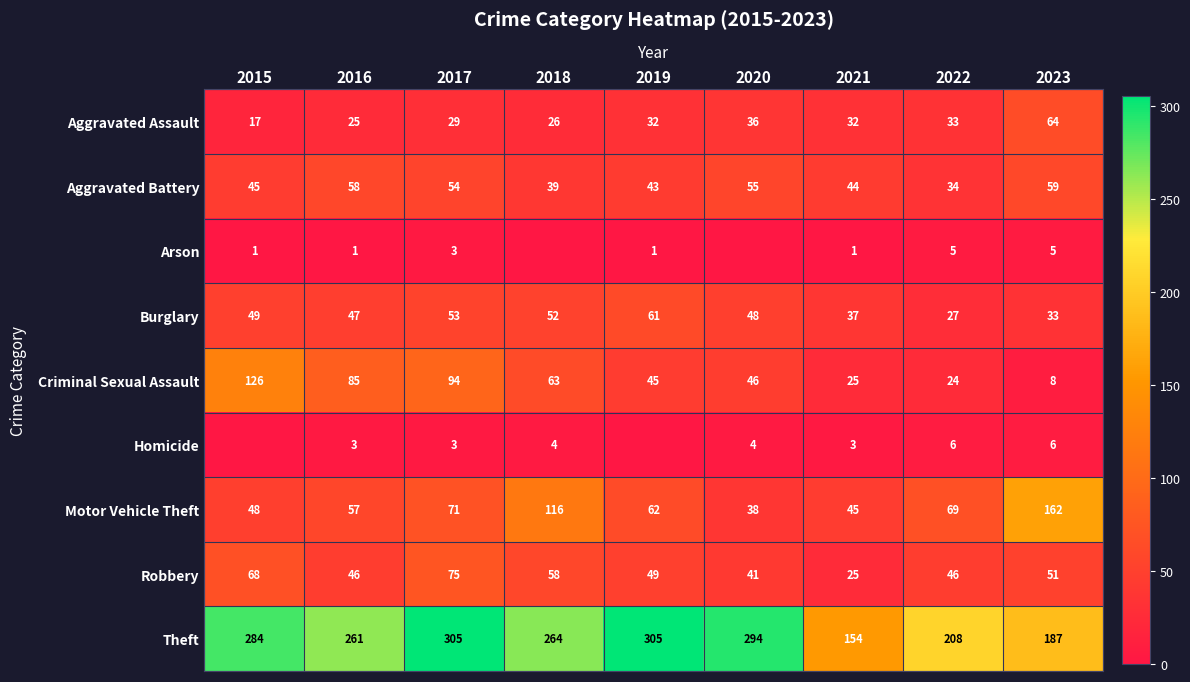

The Motor Vehicle Theft series shows 48 at 2015. True or false?

True